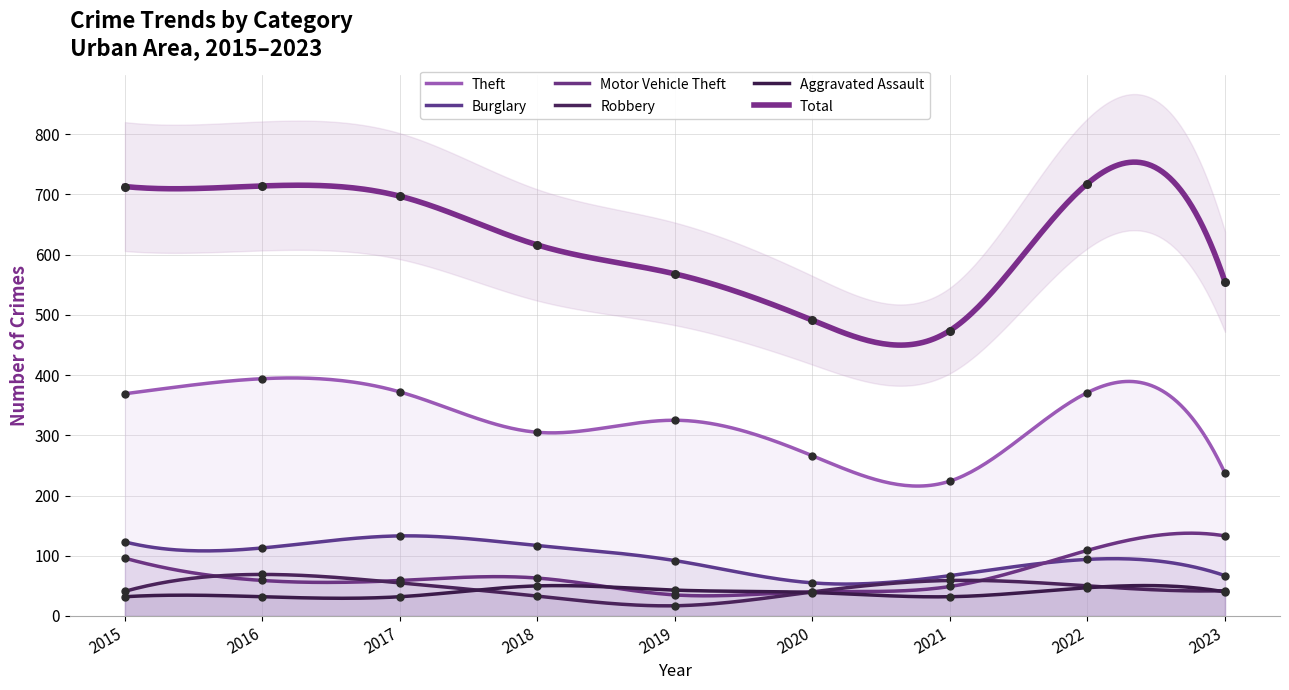

Which series has the widest spread of Y values?

Total